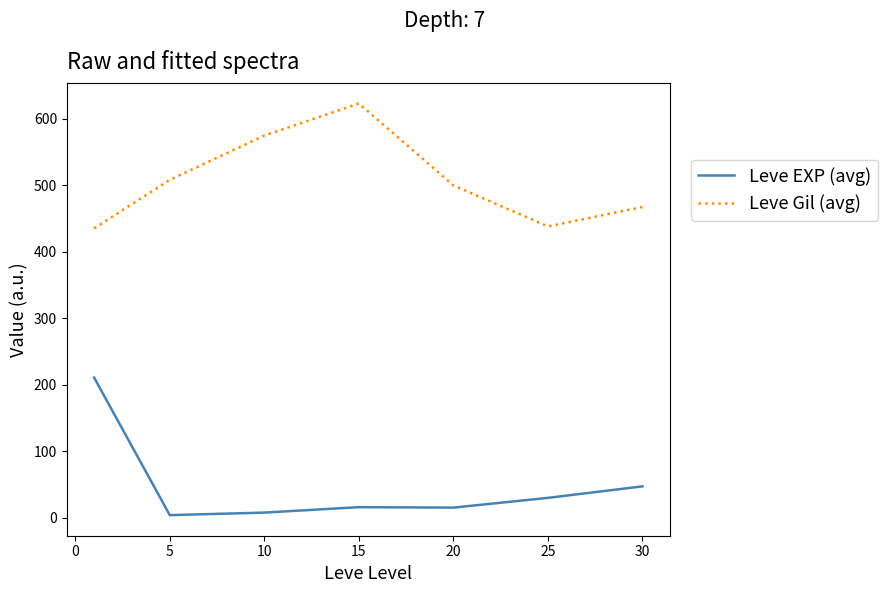

What are all the series names shown in the legend?

Leve EXP (avg), Leve Gil (avg)